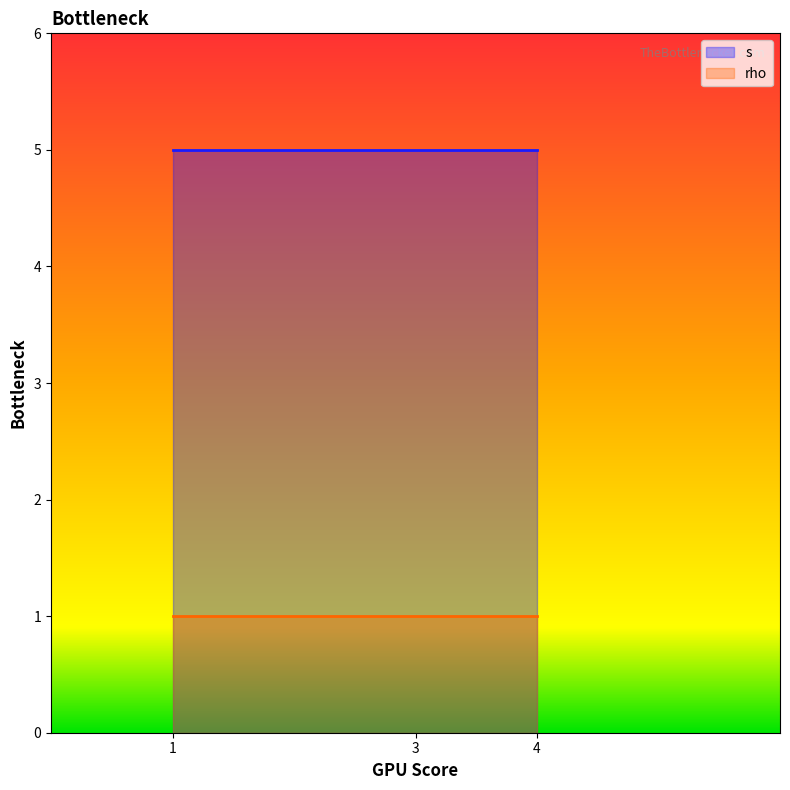

Which category has the lowest value in the rho series?

1